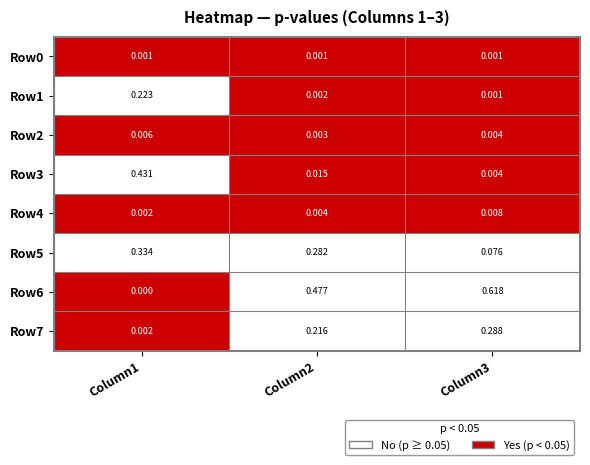

Is the value of Row7 at Column2 greater than the value of Row6 at Column1?

Yes